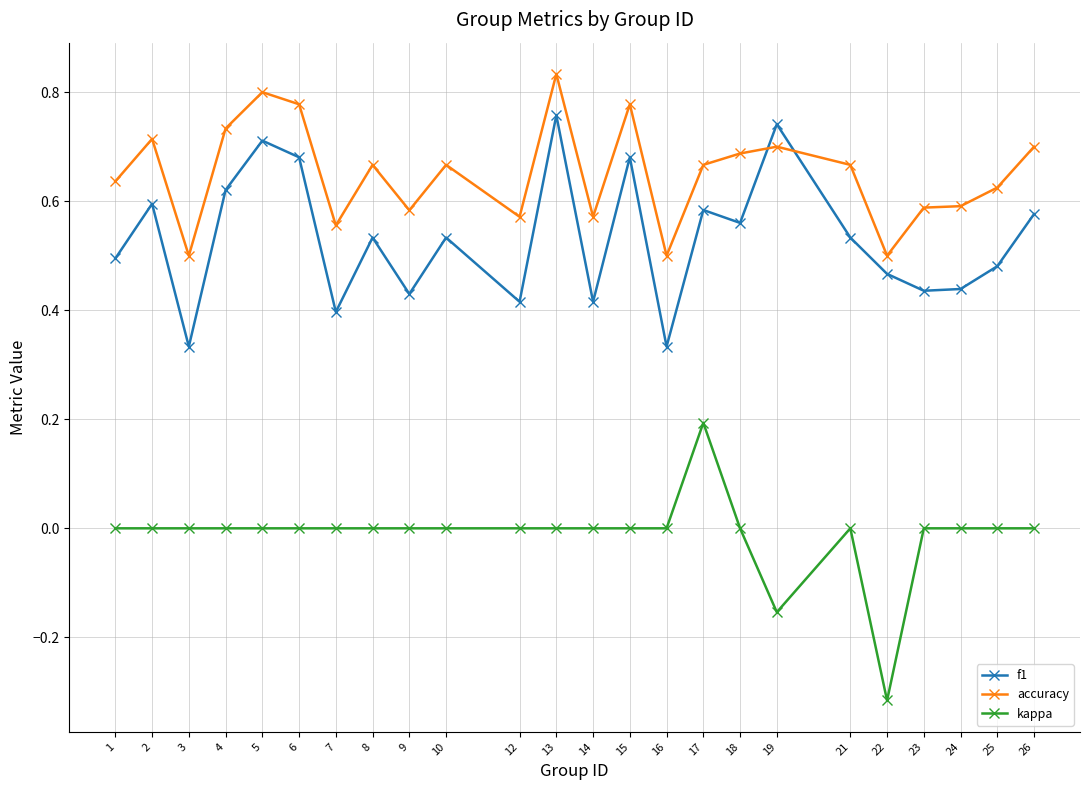

At which label does kappa reach its peak?

17